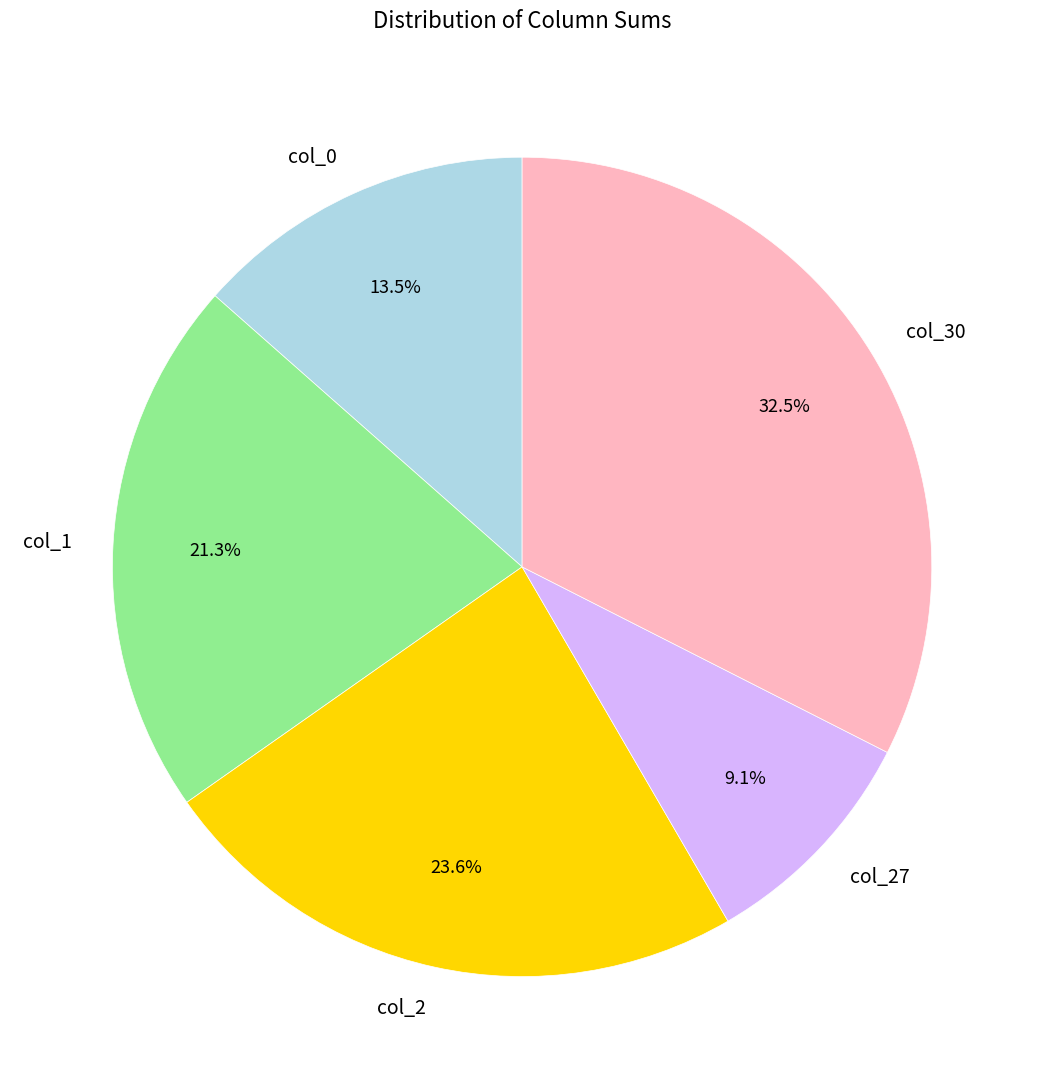

What is the total percentage of col_1 and col_27?

30.4%